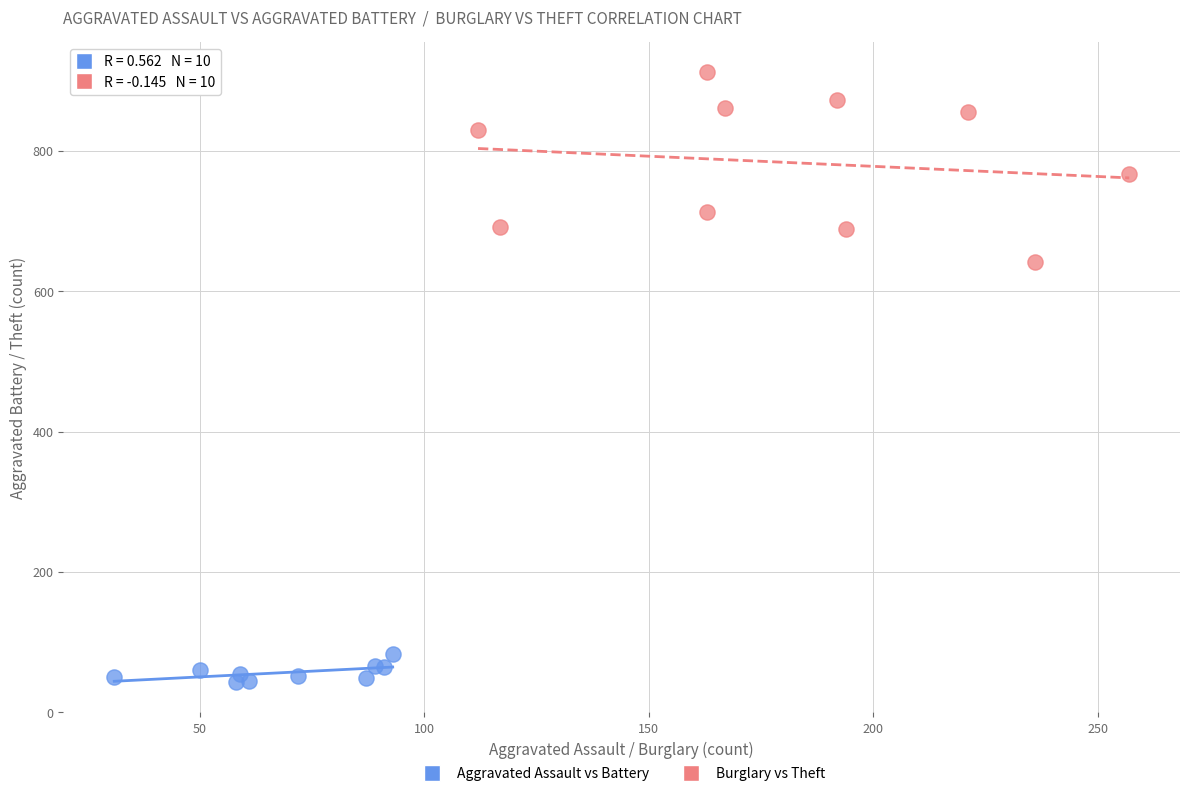

Which series contains the lowest Y value?

Aggravated Assault vs Battery